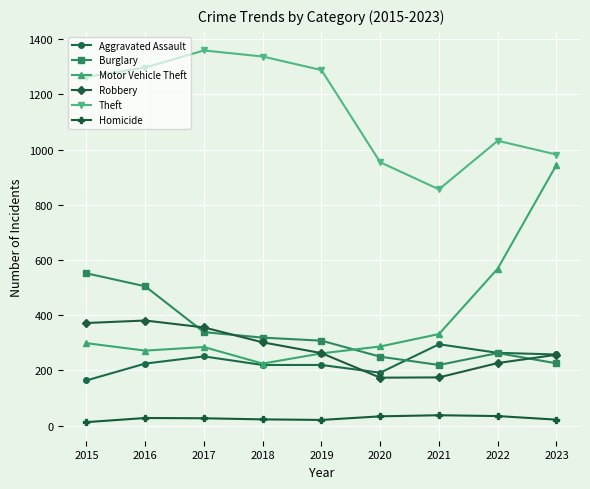

What value does the Aggravated Assault series have at 2015, to the nearest 10?

160